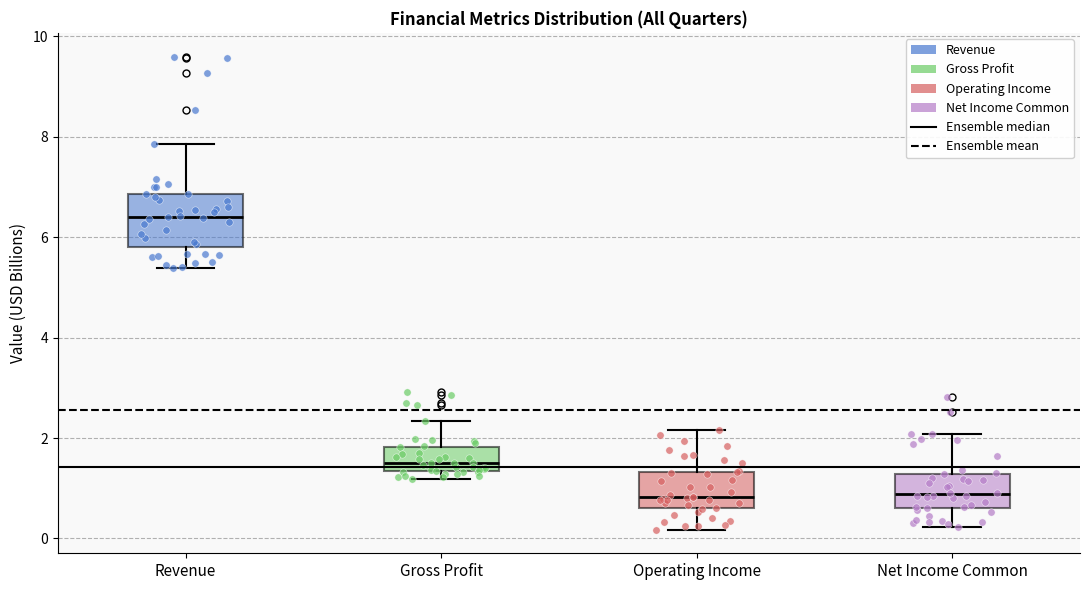

Reading left to right, read every box against the y-axis: the position of its median line, the range the box covers, and the ends of its whiskers. The values are not printed on the chart, so give them approximately, as read against the axis.

Revenue: median 6.4, box 5.8 to 6.8, whiskers 5.4 to 7.8
Gross Profit: median 1.6, box 1.4 to 1.8, whiskers 1.2 to 2.4
Operating Income: median 0.8, box 0.6 to 1.4, whiskers 0.2 to 2.2
Net Income Common: median 0.8, box 0.6 to 1.2, whiskers 0.2 to 2.0